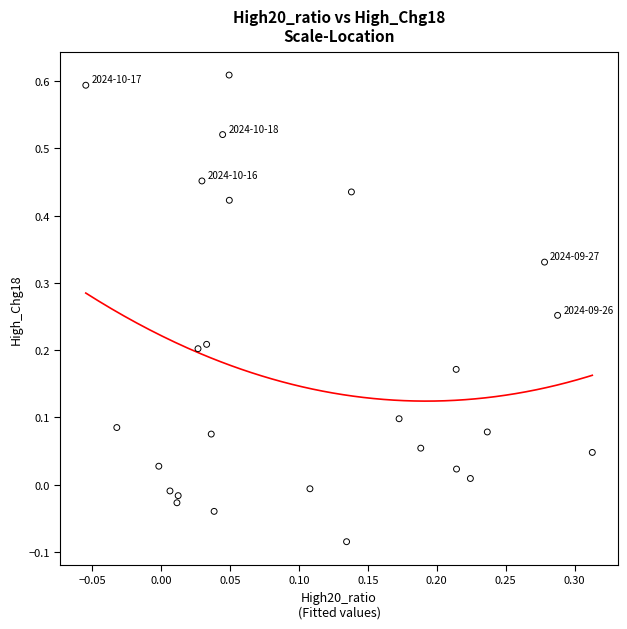

How many data points are displayed?

26